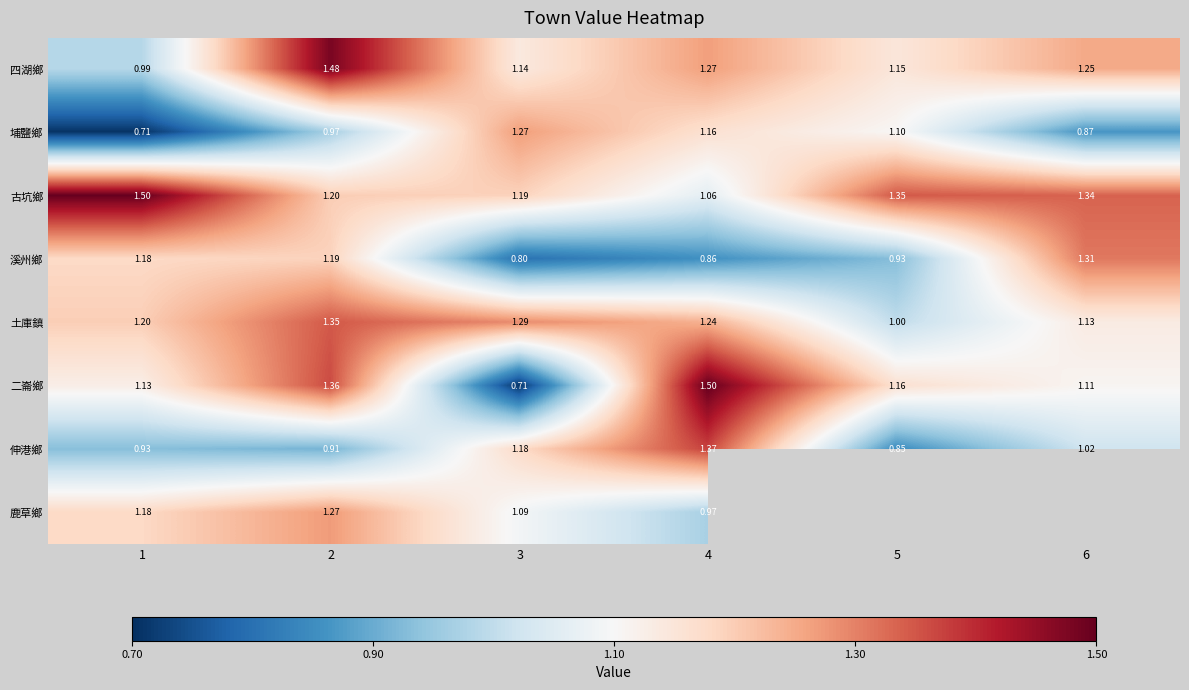

What value does the 四湖鄉 series have at 1?

1.0